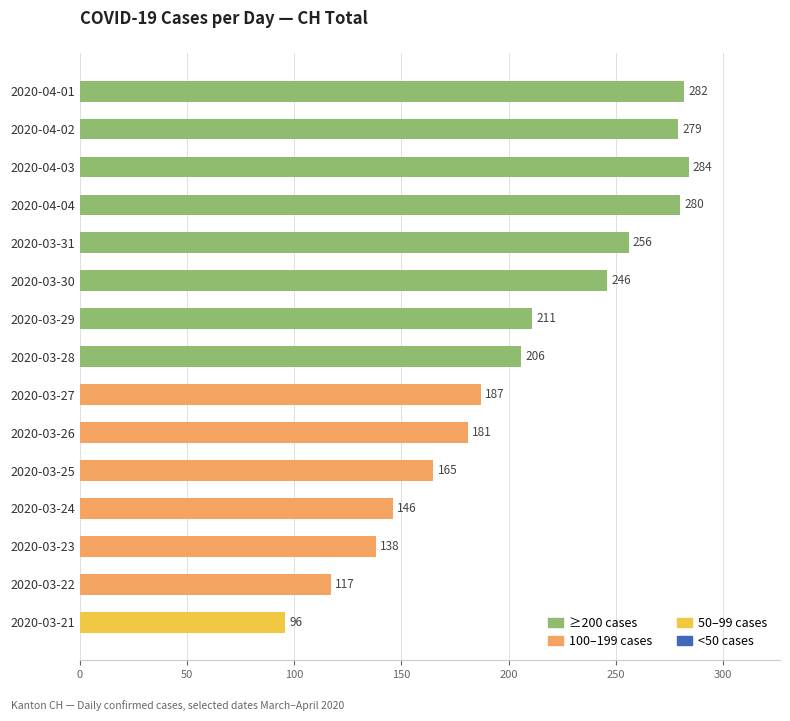

Reading top to bottom, list all the values displayed in this chart.

2020-04-01=282	2020-04-02=279	2020-04-03=284	2020-04-04=280	2020-03-31=256	2020-03-30=246	2020-03-29=211	2020-03-28=206	2020-03-27=187	2020-03-26=181	2020-03-25=165	2020-03-24=146	2020-03-23=138	2020-03-22=117	2020-03-21=96